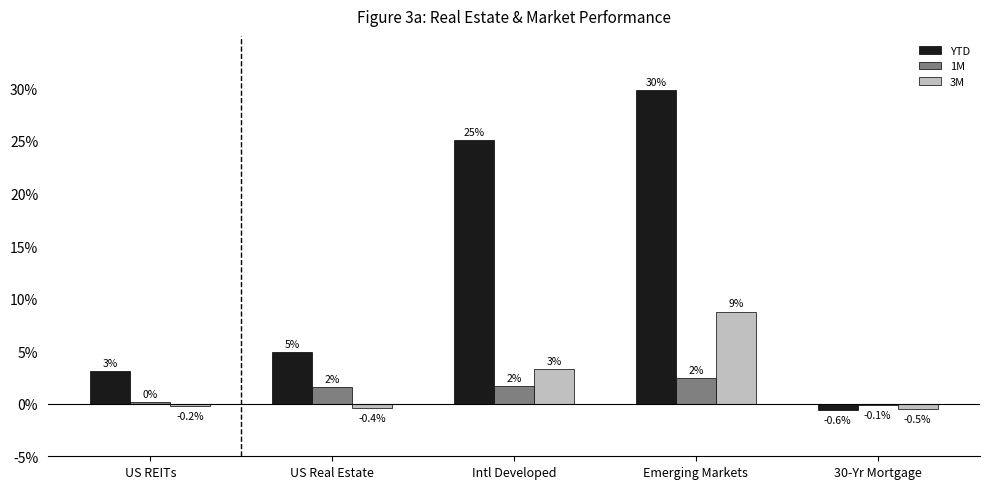

Which series changed the most between US REITs and Intl Developed?

YTD